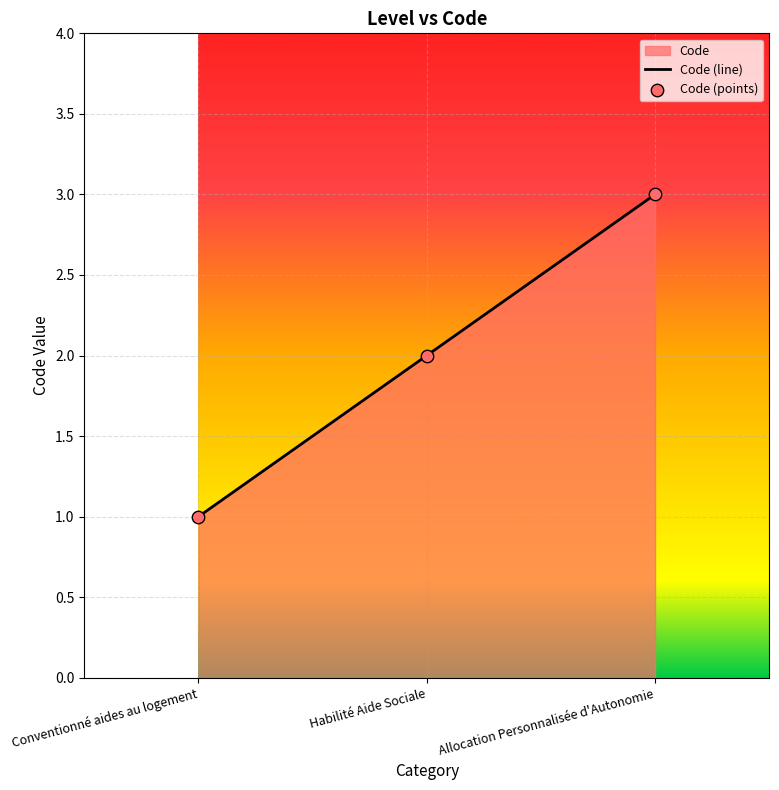

Between Allocation Personnalisée d'Autonomie and Habilité Aide Sociale, which is larger?

Allocation Personnalisée d'Autonomie